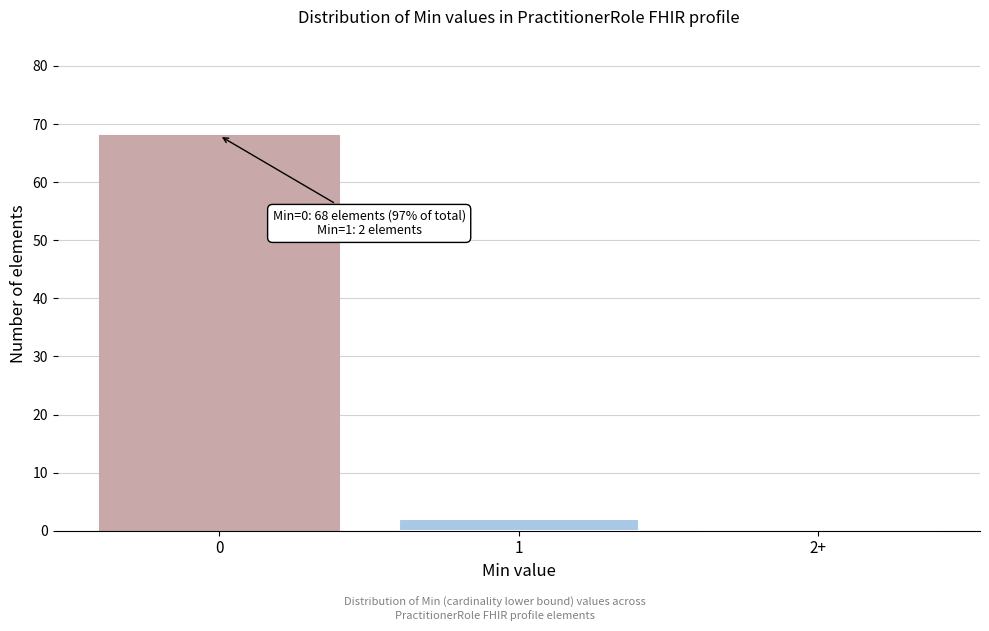

Reading left to right, transcribe all the data shown in this chart.

0=68	1=2	2+=0